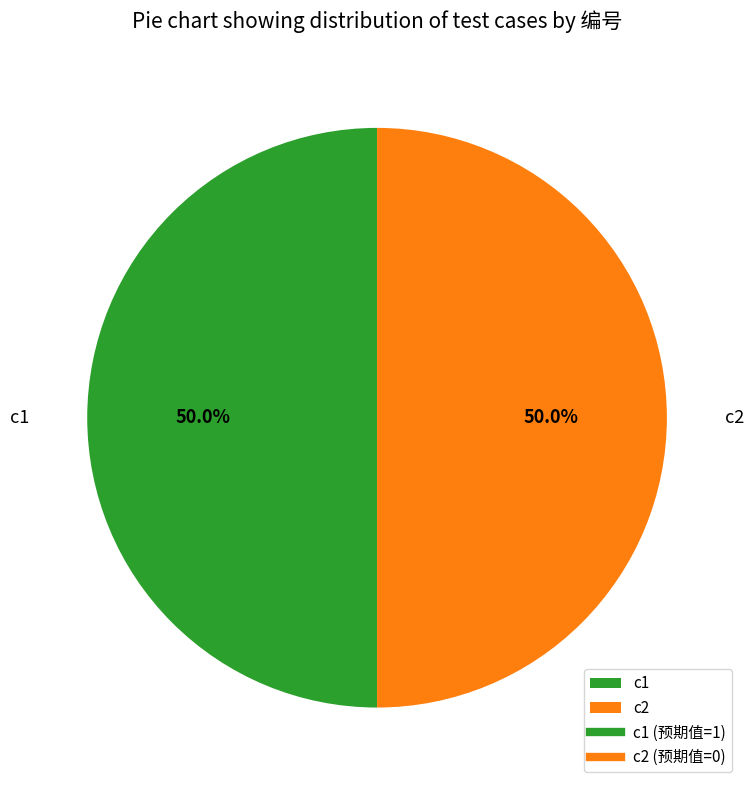

To the nearest percent, what is the difference between the largest and smallest slice percentages?

0%